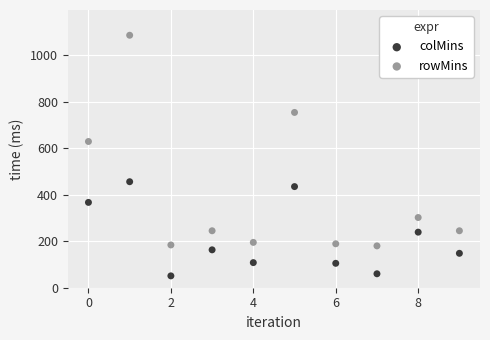

Which series reaches the maximum Y coordinate?

rowMins